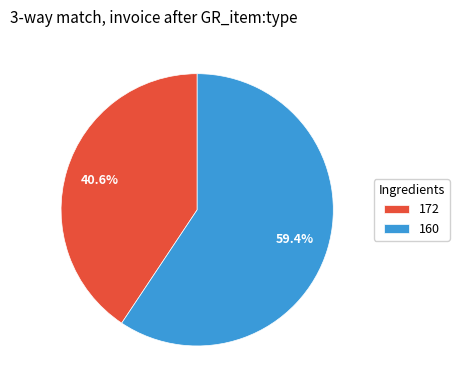

To the nearest percent, what is the average slice percentage?

50%